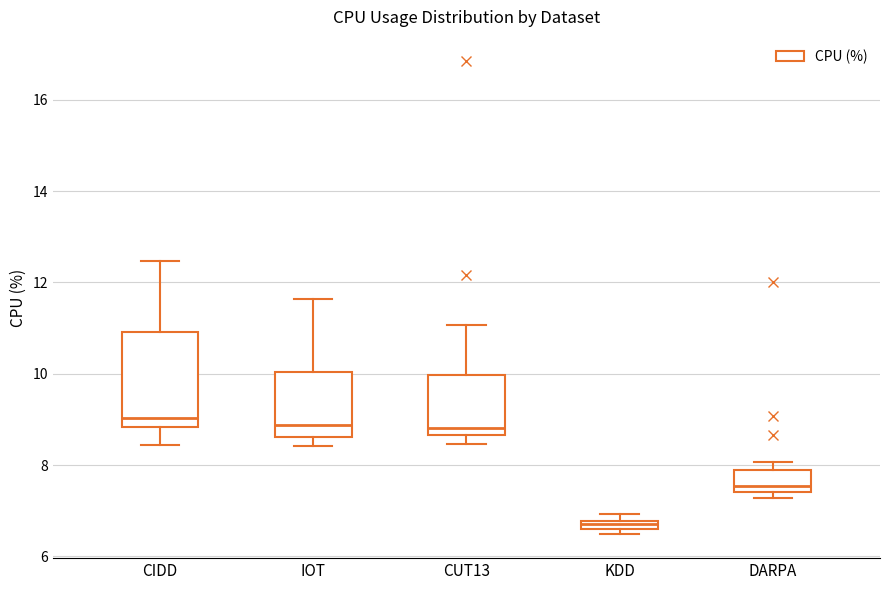

Where is the upper edge of the box for KDD on the y-axis? The values are not printed on the chart, so give them approximately, as read against the axis.

6.8